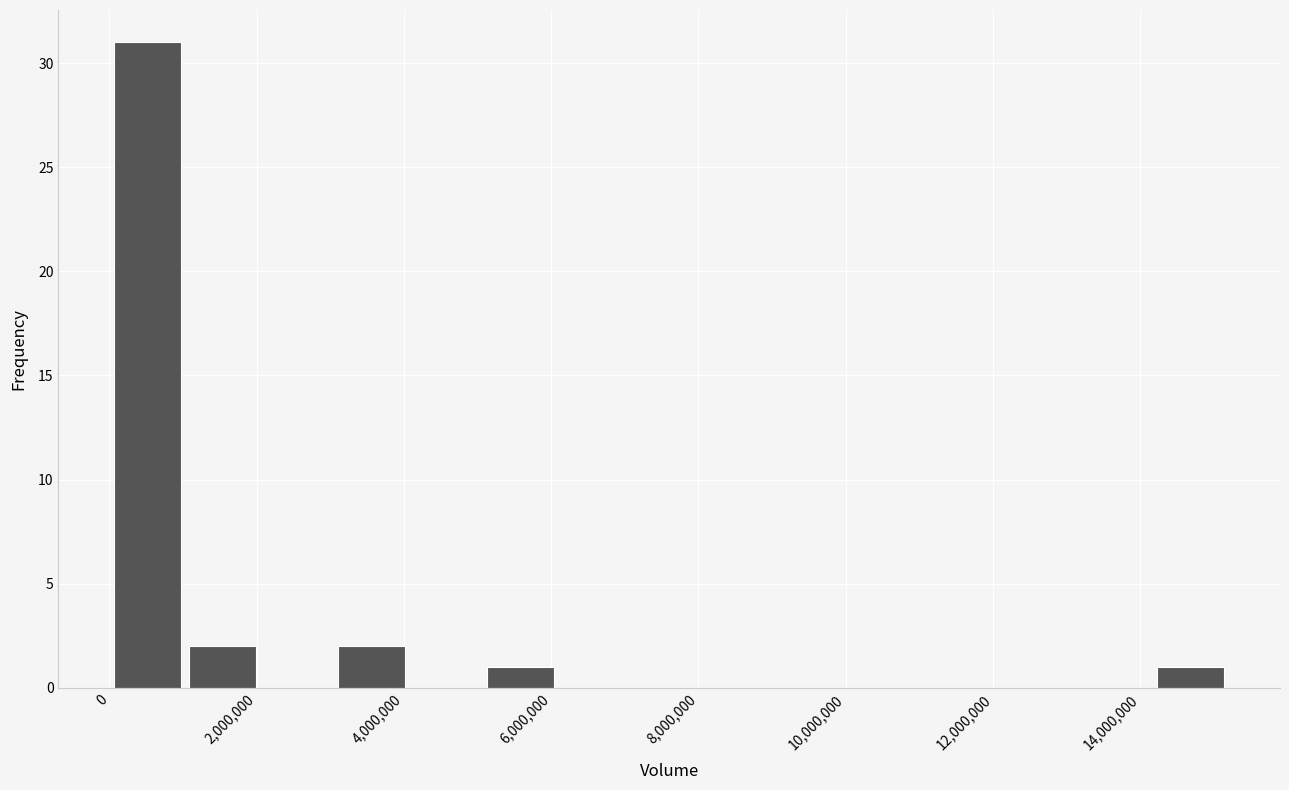

Reading left to right, list every bar in this chart as the range it spans on the x-axis followed by its height. Neither the bar edges nor the heights are printed on the chart, so give them approximately, as read against the axes.

0 to 1000000: 31
1000000 to 2000000: 2
2000000 to 3000000: 0
3000000 to 4000000: 2
4000000 to 5000000: 0
5000000 to 6000000: 1
6000000 to 7000000: 0
7000000 to 8200000: 0
8200000 to 9200000: 0
9200000 to 10200000: 0
10200000 to 11200000: 0
11200000 to 12200000: 0
12200000 to 13200000: 0
13200000 to 14200000: 0
14200000 to 15200000: 1